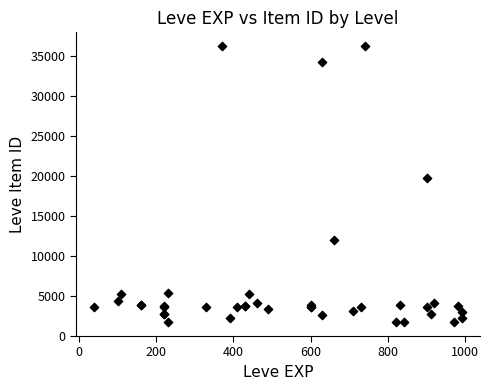

What Y value in the scatter plot is closest to 18967?

19744